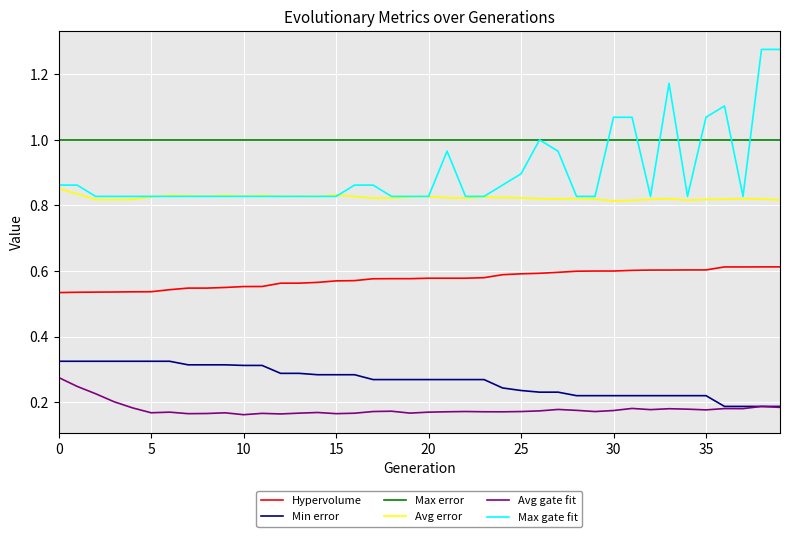

Which series has the largest total across all categories?

Max error